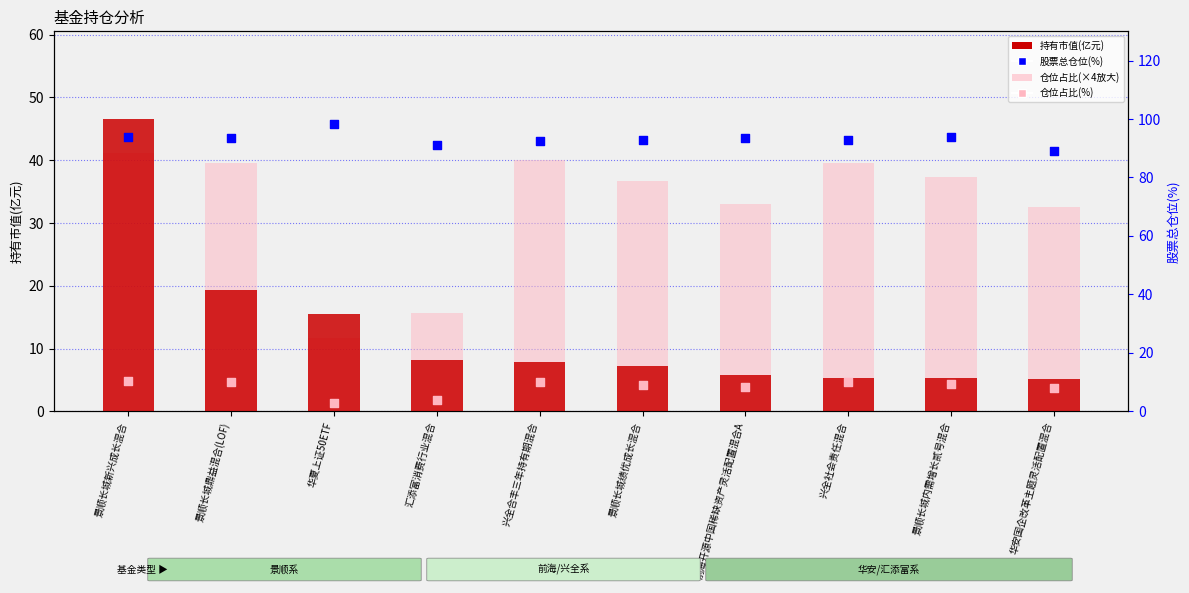

Which series has the largest Y range (max minus min)?

持有市值(亿元)